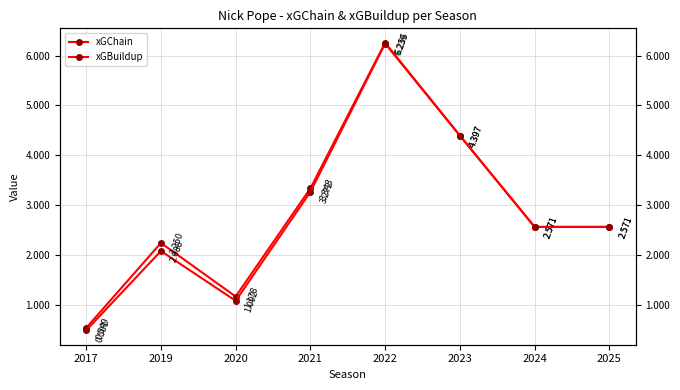

Reading left to right, what are all the values shown in this chart?

xGChain: 0.5	2.2	1.2	3.3	6.3	4.4	2.6	2.6
xGBuildup: 0.5	2.1	1.1	3.3	6.2	4.4	2.6	2.6